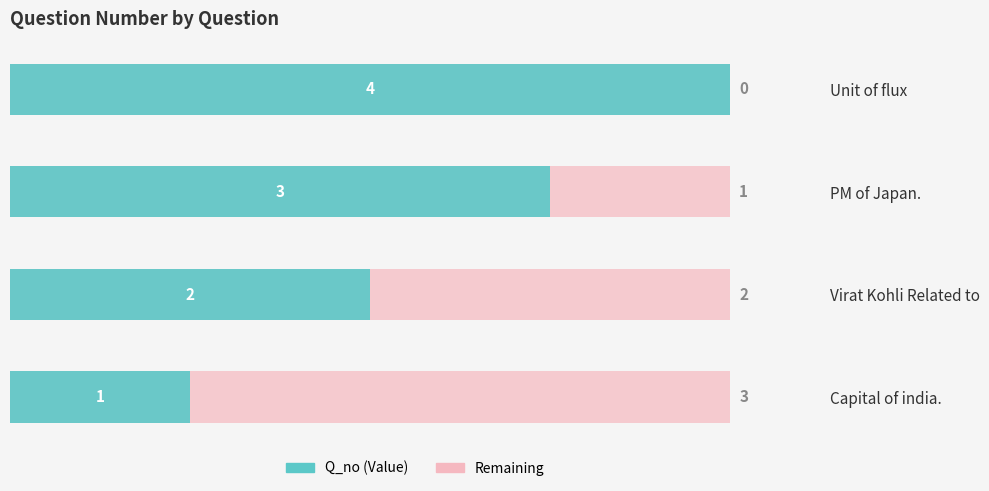

How many bars are there in total?

4